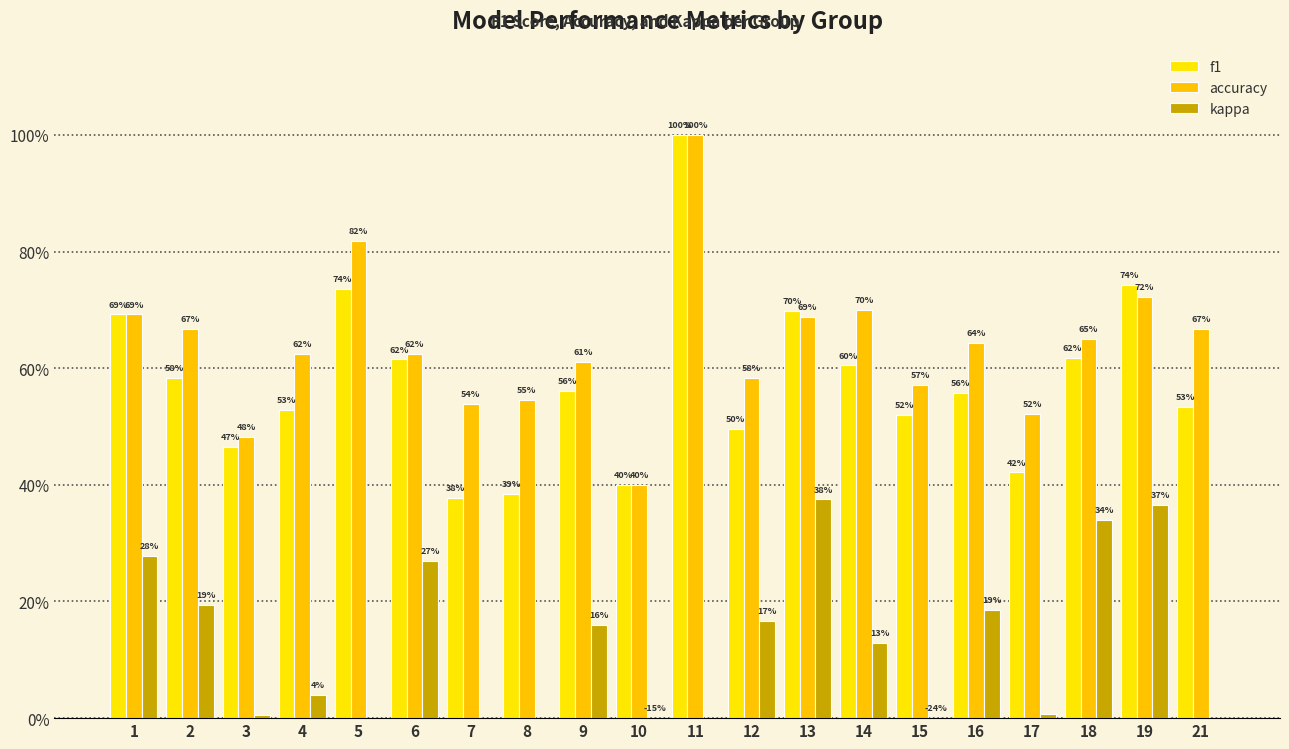

What is the spread (max minus min) of values at 14?

0.6